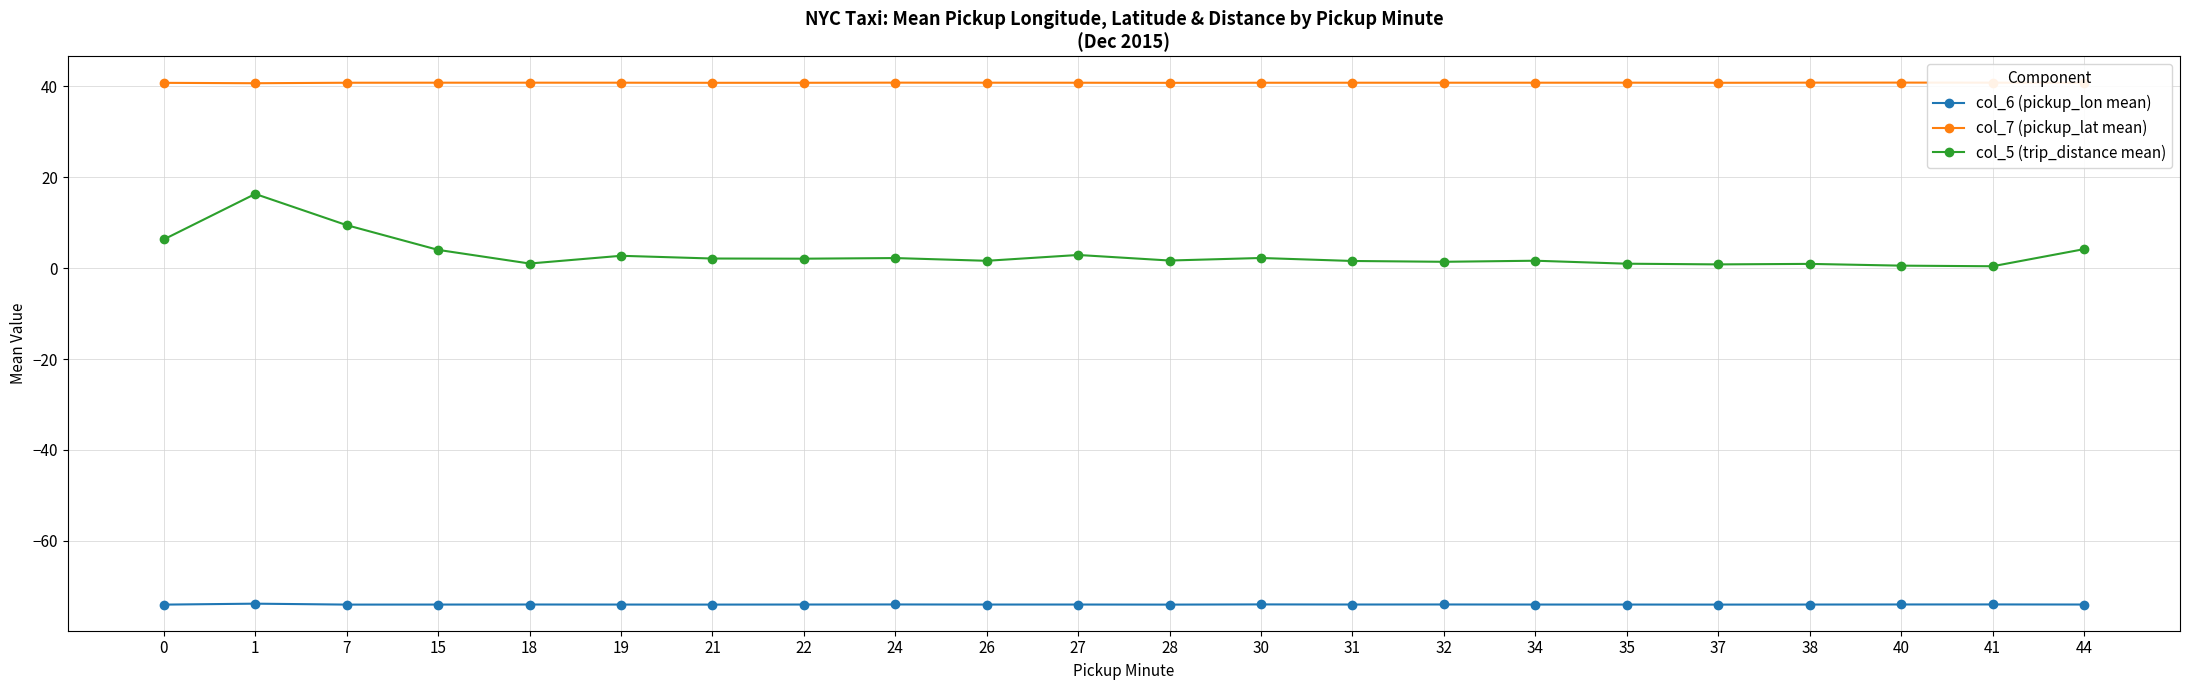

Which series has the largest range (max minus min)?

col_5 (trip_distance mean)